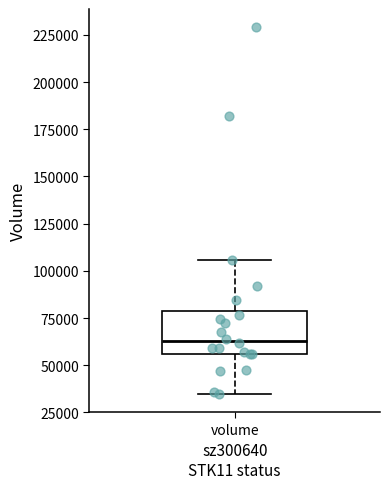

Where does the lower whisker of the box for volume end on the y-axis? The values are not printed on the chart, so give them approximately, as read against the axis.

35000